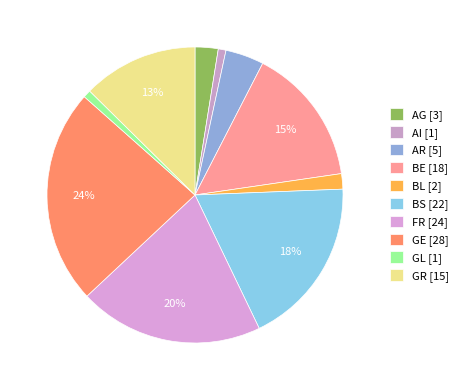

What percentage is the AR slice, to the nearest percent?

4%